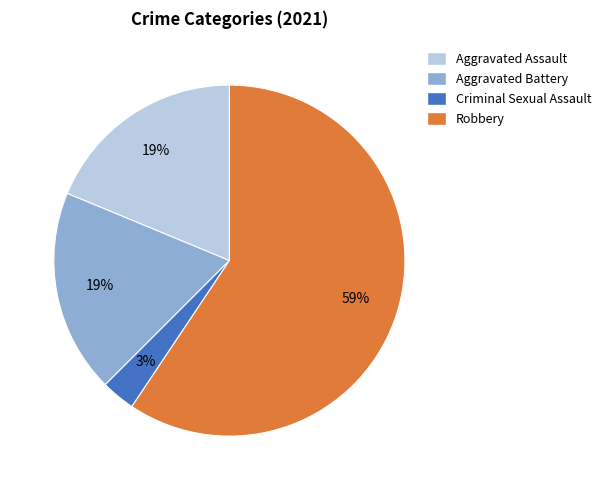

Does any single category account for the majority?

Yes